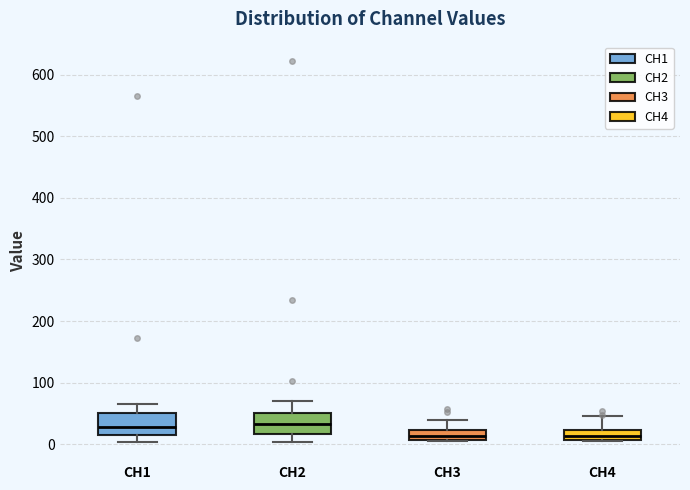

Reading left to right, transcribe this box plot: for each box, give where its median line is, the range the box spans, and where its two whiskers end, as read against the y-axis. The values are not printed on the chart, so give them approximately, as read against the axis.

CH1: median 30, box 10 to 50, whiskers 0 to 60
CH2: median 30, box 20 to 50, whiskers 0 to 70
CH3: median 10 (inside the box), box 10 to 20, whiskers 0 to 40
CH4: median 10 (inside the box), box 10 to 20, whiskers 10 to 50